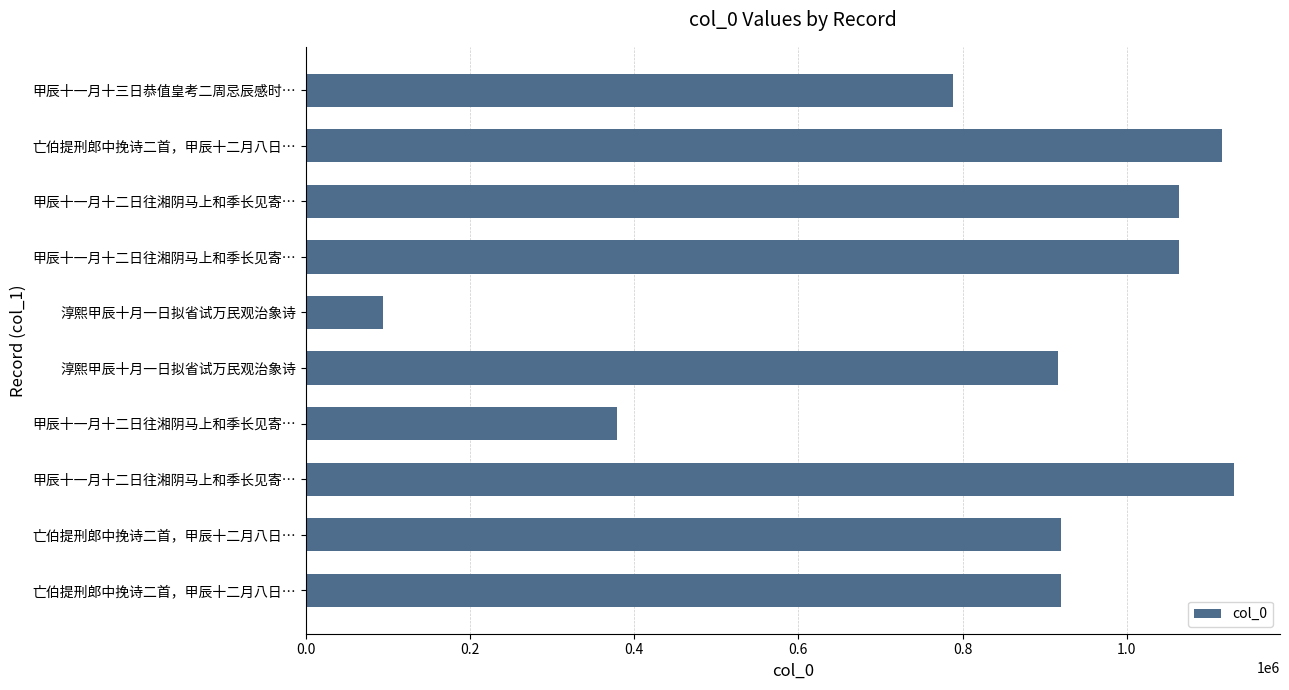

How many bars are there in total?

10